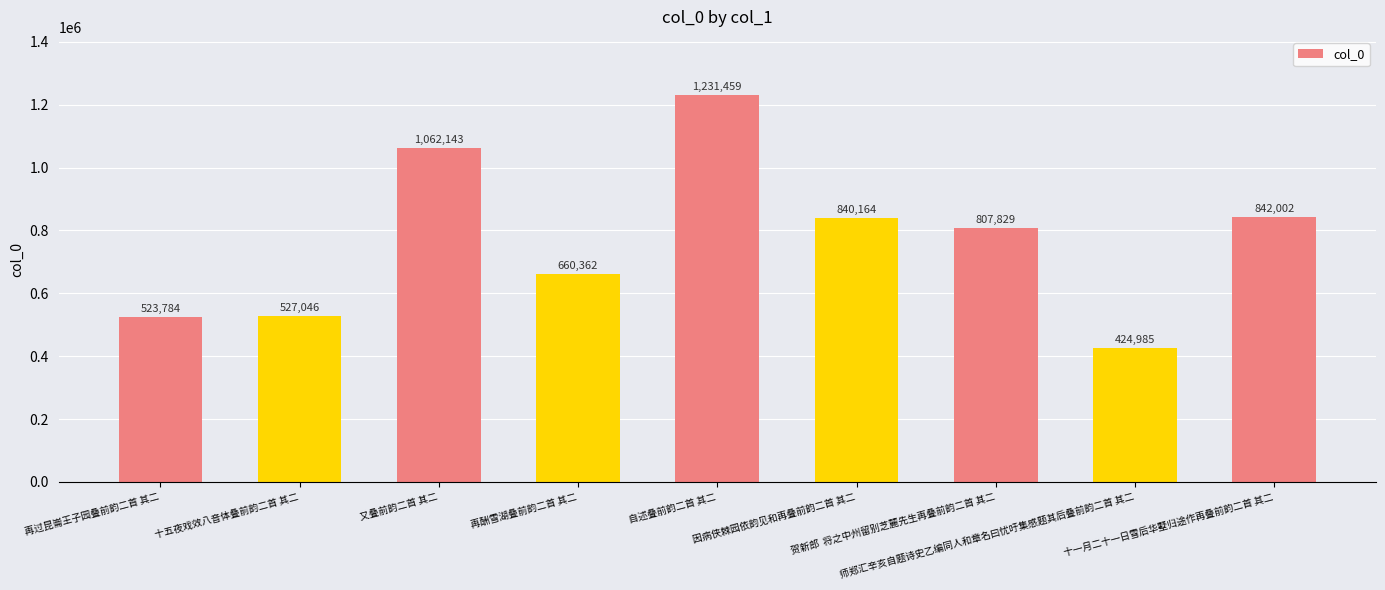

Reading right to left, extract all data points from this chart.

十一月二十一日雪后华墅归途作再叠前韵二首 其二=842002	师郑汇辛亥自题诗史乙编同人和章名曰忧吁集感题其后叠前韵二首 其二=424985	贺新郎  将之中州留别芝麓先生再叠前韵二首 其二=807829	因病侠棘园依韵见和再叠前韵二首 其二=840164	自述叠前韵二首 其二=1231459	再酬雪湖叠前韵二首 其二=660362	又叠前韵二首 其二=1062143	十五夜戏效八音体叠前韵二首 其二=527046	再过昆崙王子园叠前韵二首 其二=523784